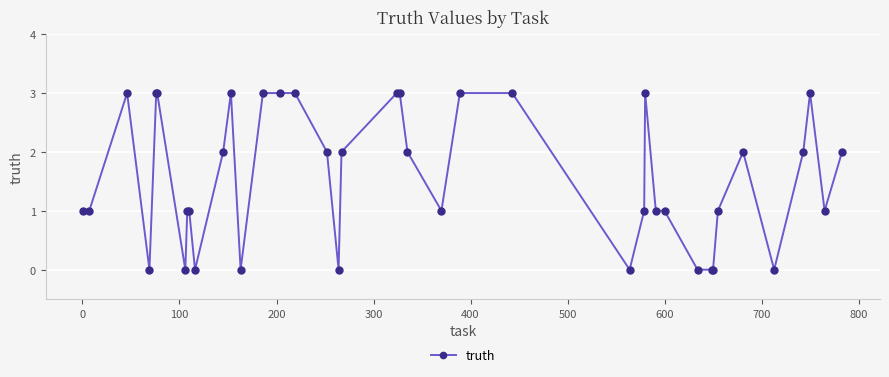

What is the greatest value displayed?

3